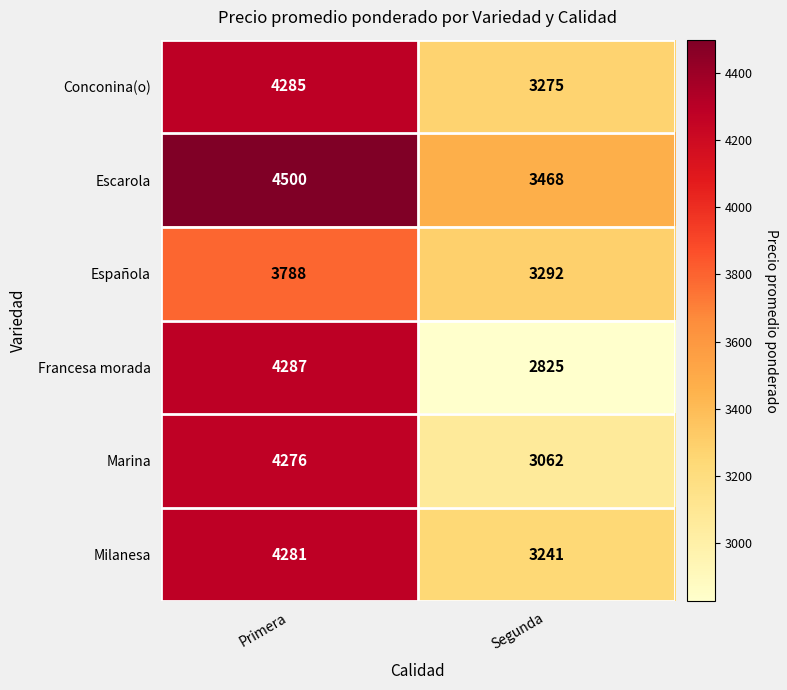

Which category has the highest value in the Conconina(o) series?

Primera